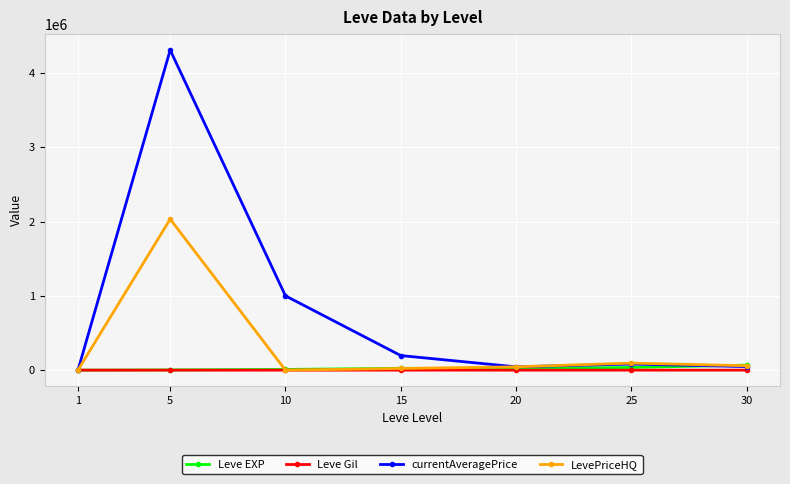

True or false: currentAveragePrice has more than 0 points higher than both neighbors.

True